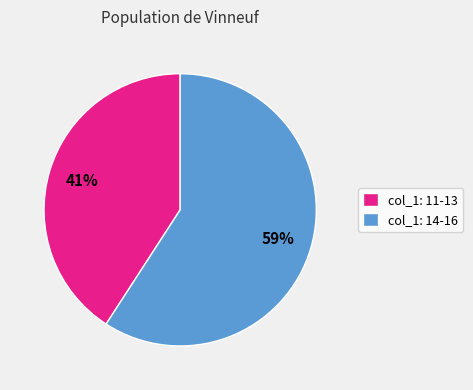

What is the majority slice?

col_1: 14-16